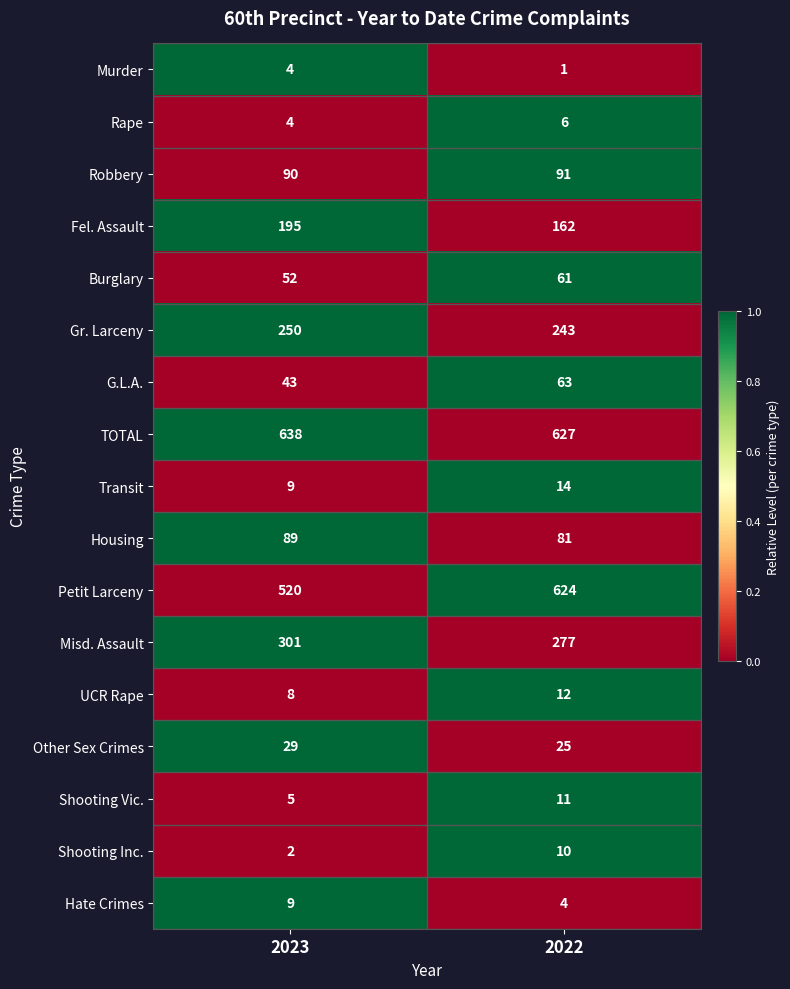

What is the approximate value of Other Sex Crimes at 2023?

29